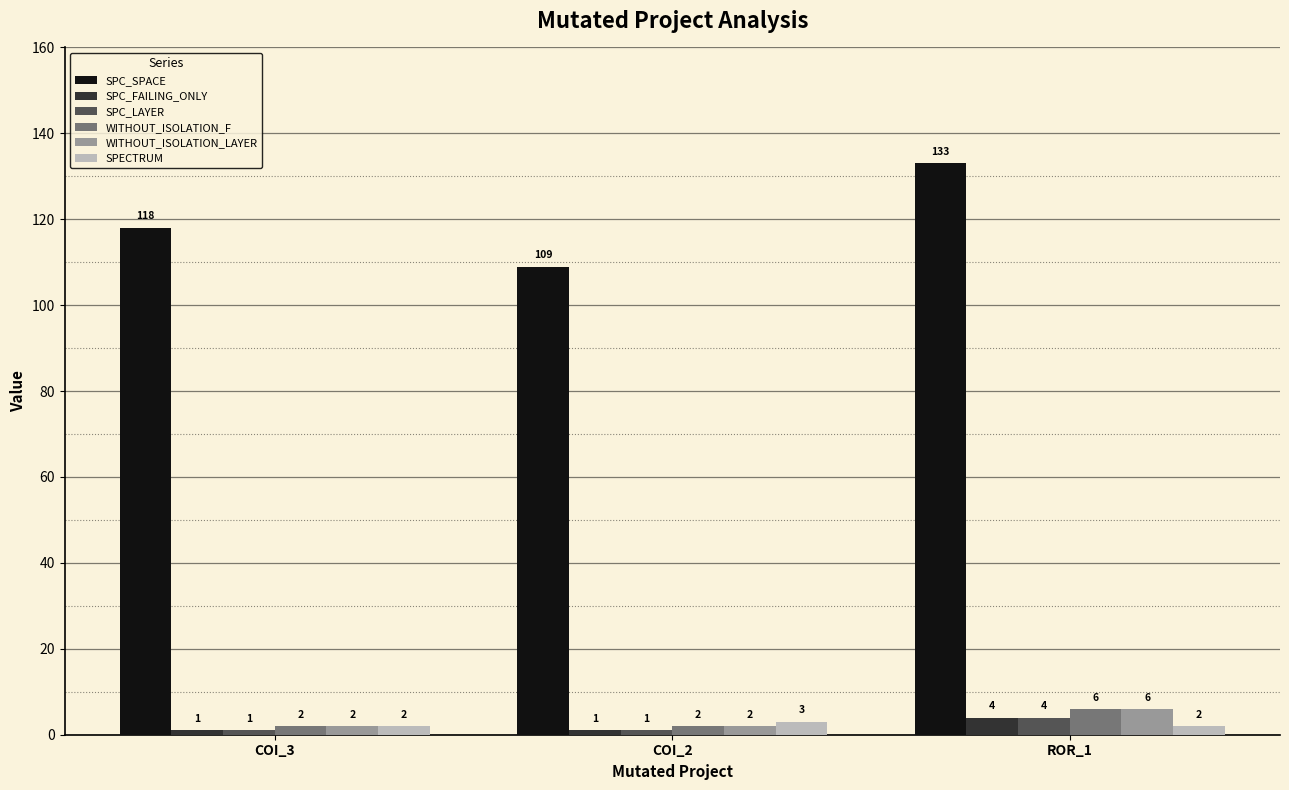

Reading left to right, transcribe all the data shown in this chart.

SPC_SPACE: 118	109	133
SPC_FAILING_ONLY: 1	1	4
SPC_LAYER: 1	1	4
WITHOUT_ISOLATION_F: 2	2	6
WITHOUT_ISOLATION_LAYER: 2	2	6
SPECTRUM: 2	3	2